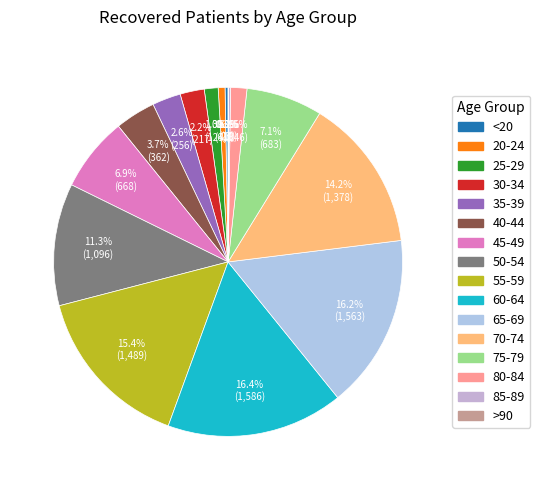

How many slices are in this pie chart?

16